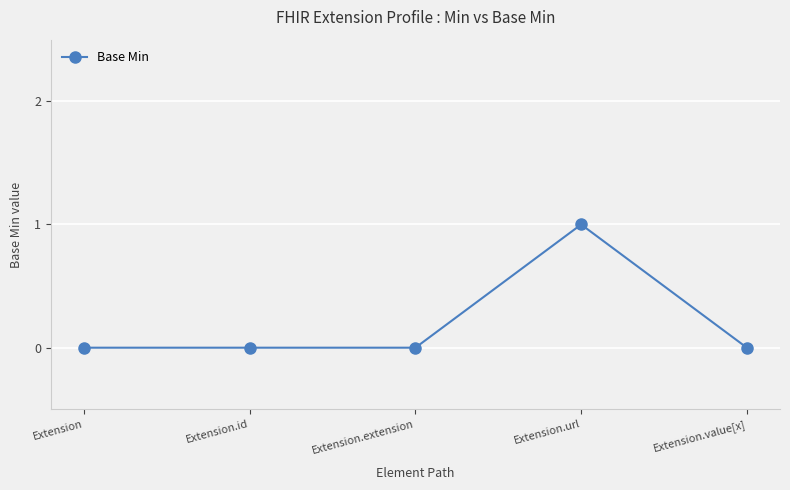

True or false: the data shows 0 at Extension.value[x].

True